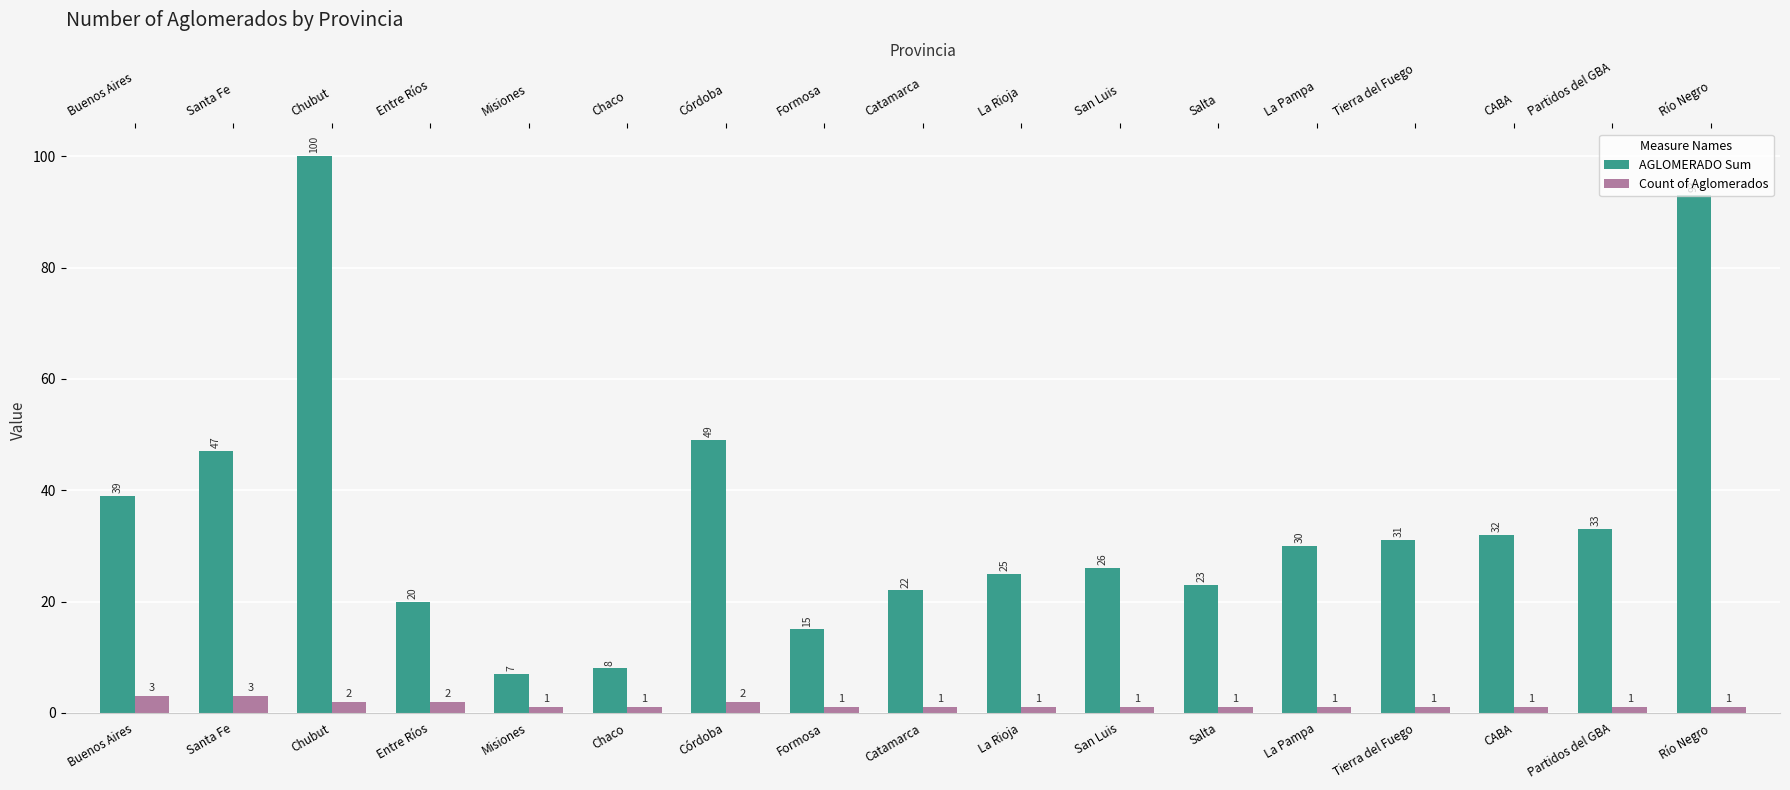

What is the difference between the maximum and minimum values in the AGLOMERADO Sum series?

93